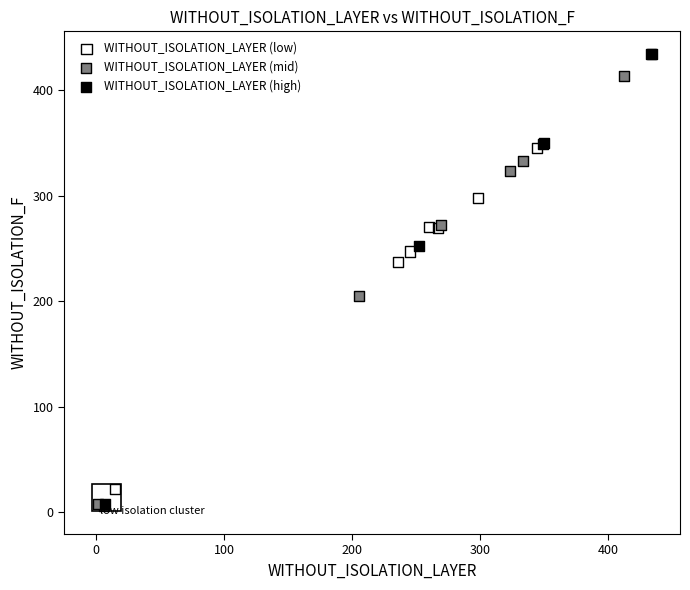

Which series contains the highest Y value?

WITHOUT_ISOLATION_LAYER (high)